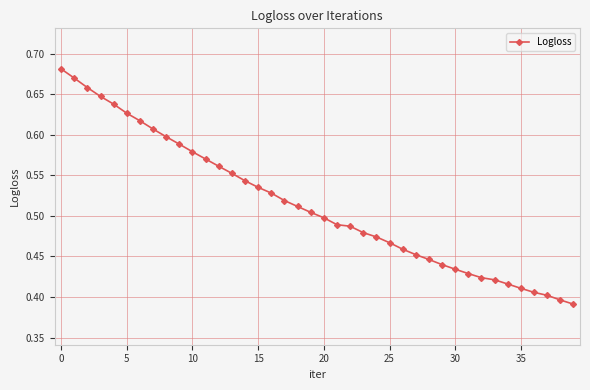

What is the difference between the second highest and minimum values?

0.3